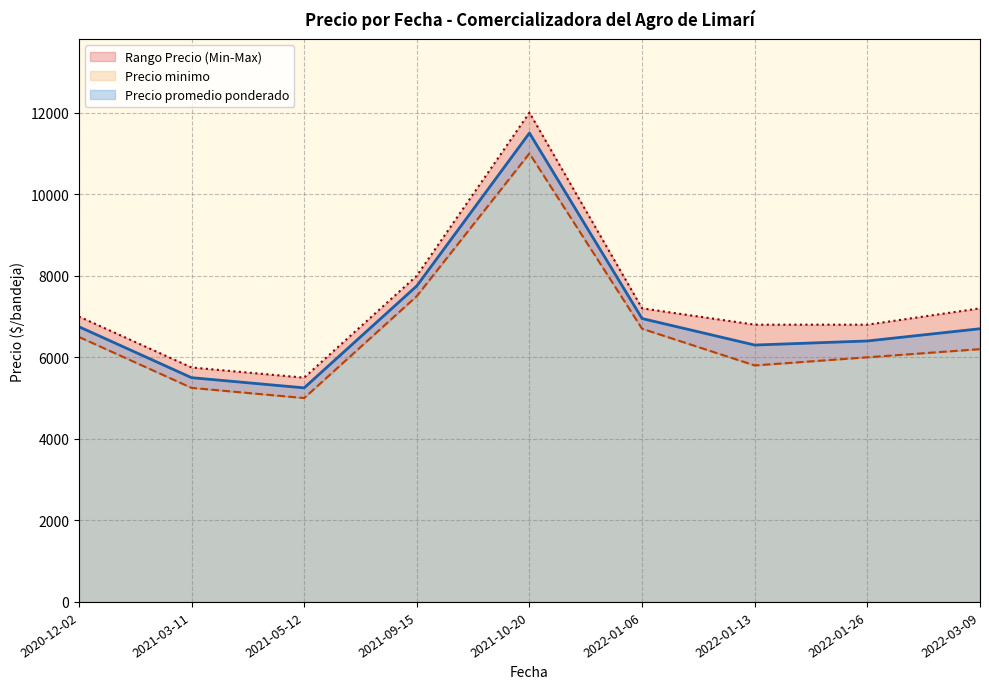

Which series has the largest total across all categories?

Precio maximo